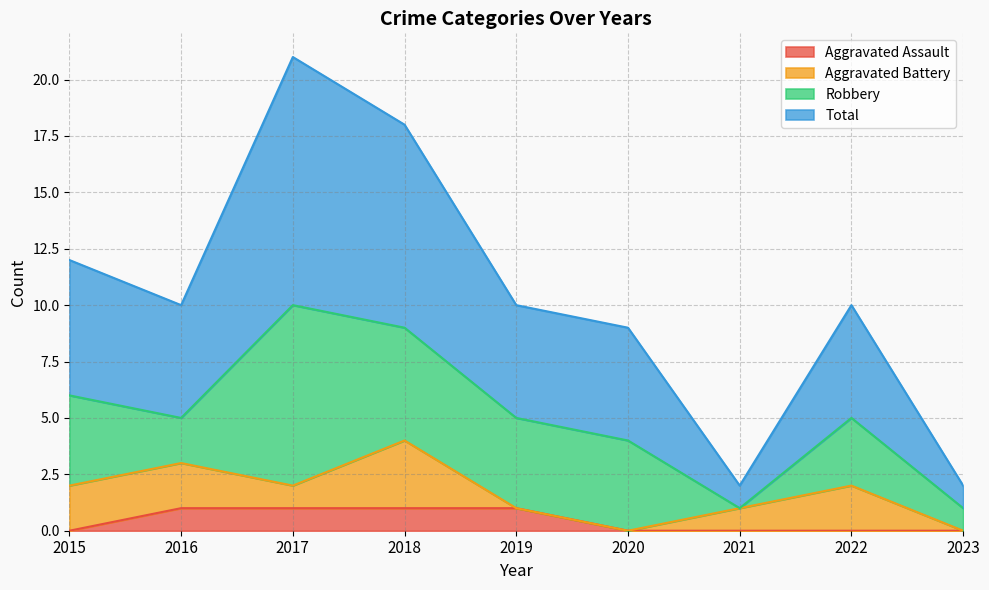

At which category is the sum across all series the highest?

2017